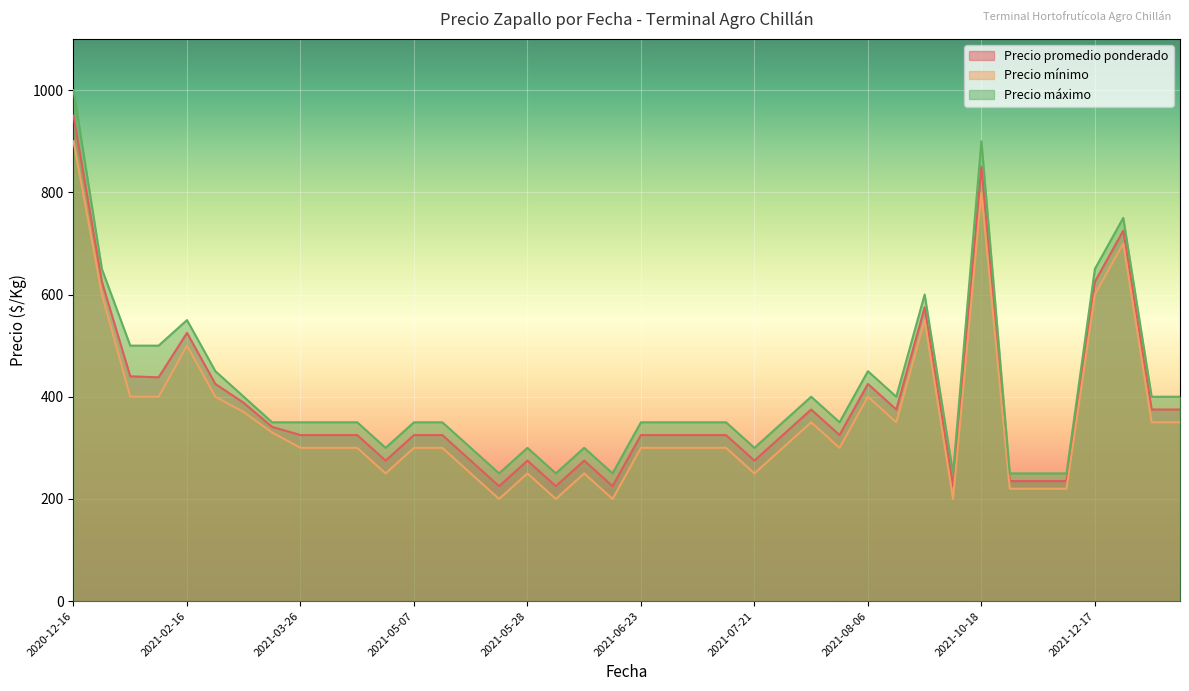

The Precio promedio ponderado series shows 235 at 2021-12-06. True or false?

True